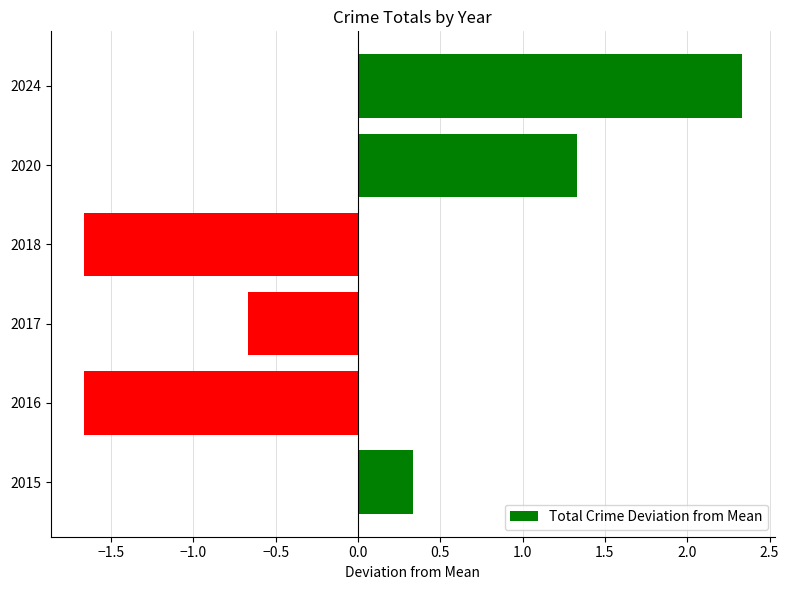

Where is the data nearest to the value 0?

2015